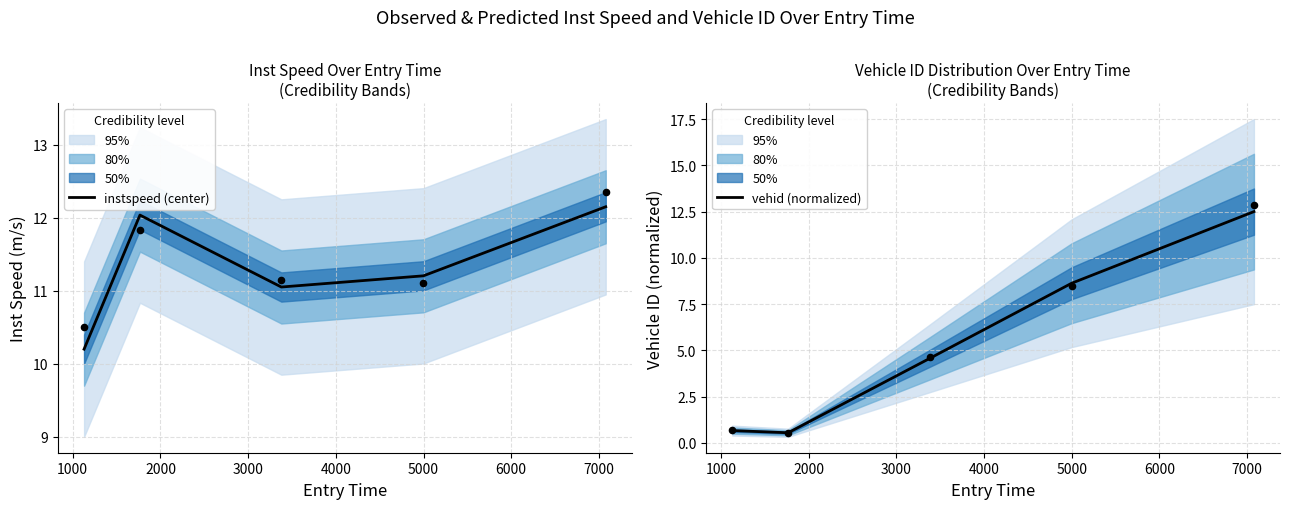

At how many categories does at least one series exceed 3?

5